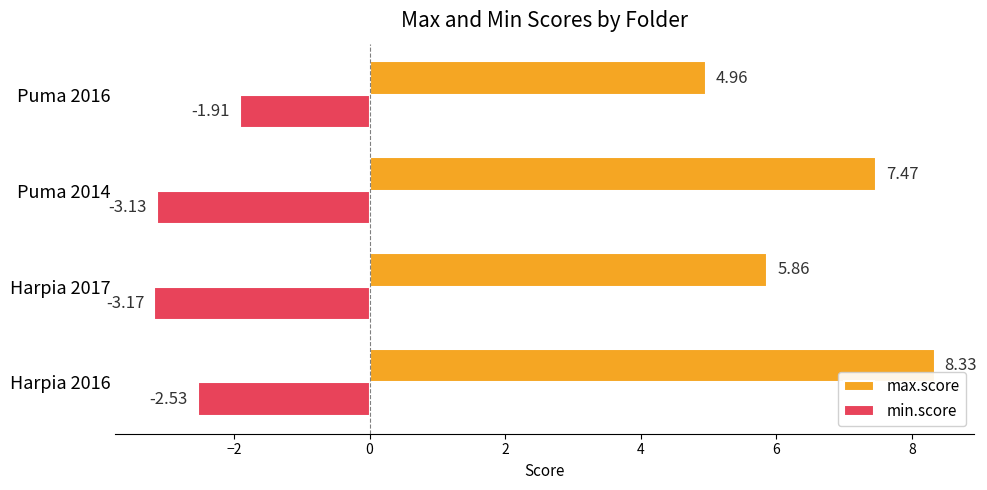

Which series has the largest total across all categories?

max.score